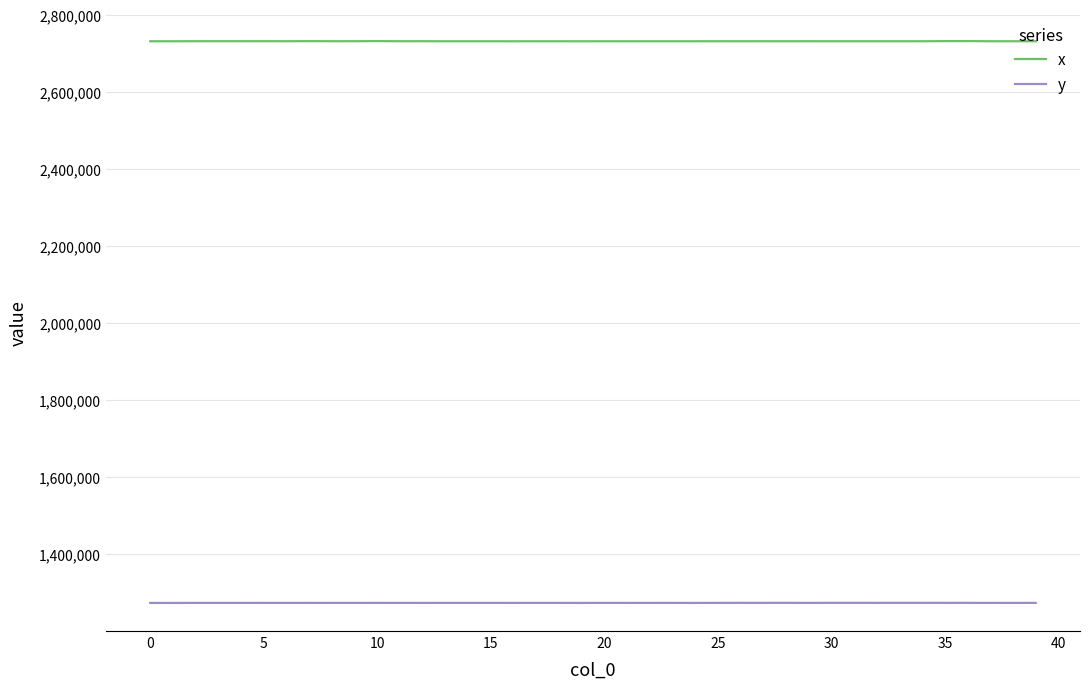

True or false: y and x intersect in this chart.

False